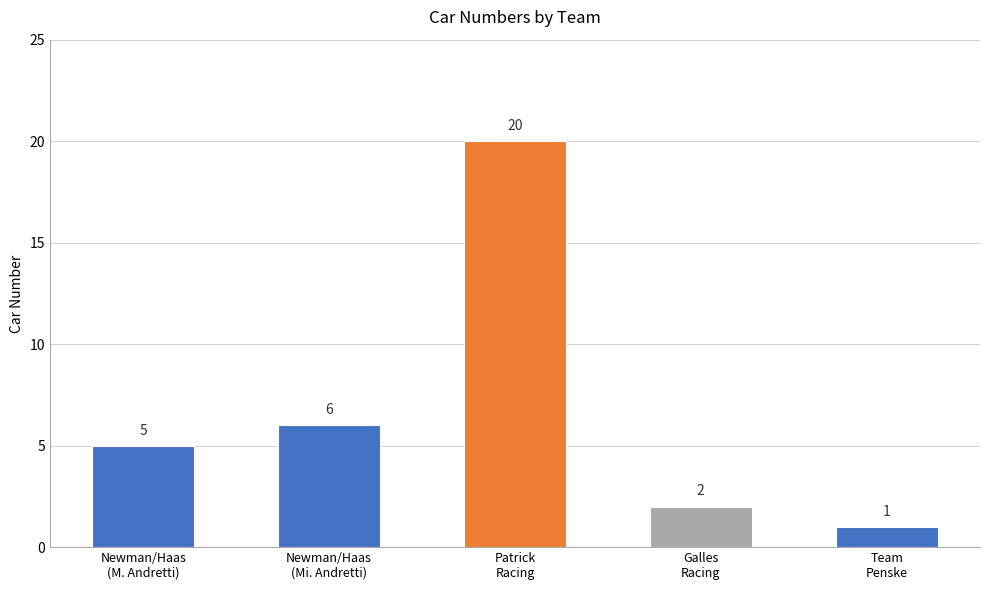

List the labels in order of value, largest first.

Patrick
Racing, Newman/Haas
(Mi. Andretti), Newman/Haas
(M. Andretti), Galles
Racing, Team
Penske